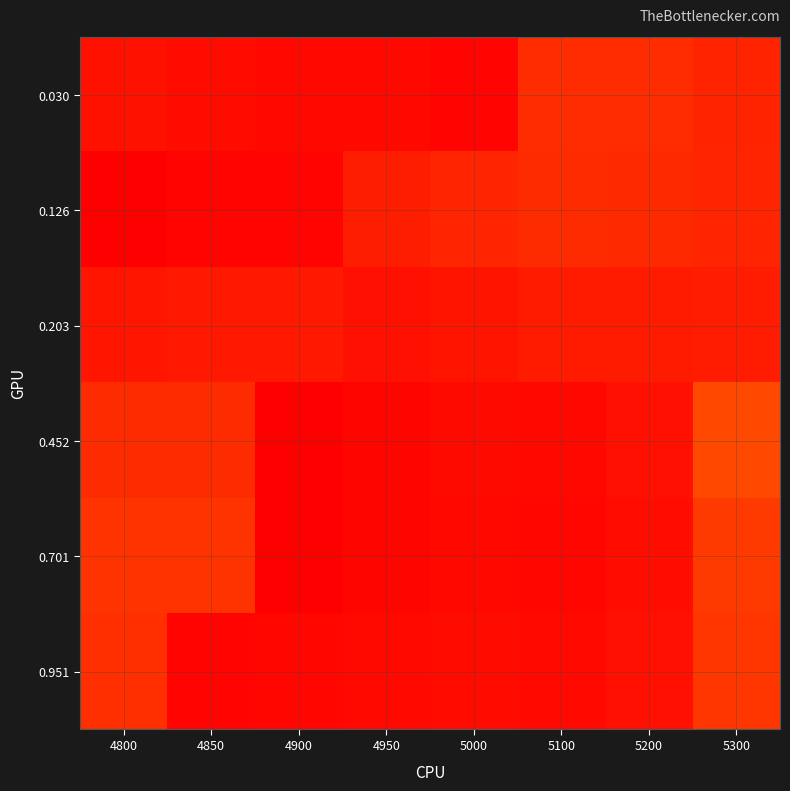

Reading left to right, what are all the values shown in this chart?

0.030: 4800=0.7	4850=0.8	4900=0.8	4950=0.8	5000=0.8	5100=-0.1	5200=-0.1	5300=-0.1
0.126: 4800=0.8	4850=0.8	4900=0.8	4950=-0.1	5000=-0.1	5100=-0.1	5200=-0.1	5300=-0.1
0.203: 4800=0.7	4850=0.7	4900=0.7	4950=-0.2	5000=-0.2	5100=-0.1	5200=-0.1	5300=-0.1
0.452: 4800=0.7	4850=0.7	4900=-0.2	4950=-0.2	5000=-0.2	5100=-0.2	5200=-0.2	5300=-0.0
0.701: 4800=0.7	4850=0.7	4900=-0.2	4950=-0.2	5000=-0.2	5100=-0.2	5200=-0.2	5300=-0.1
0.951: 4800=0.7	4850=-0.2	4900=-0.2	4950=-0.2	5000=-0.2	5100=-0.2	5200=-0.2	5300=-0.1